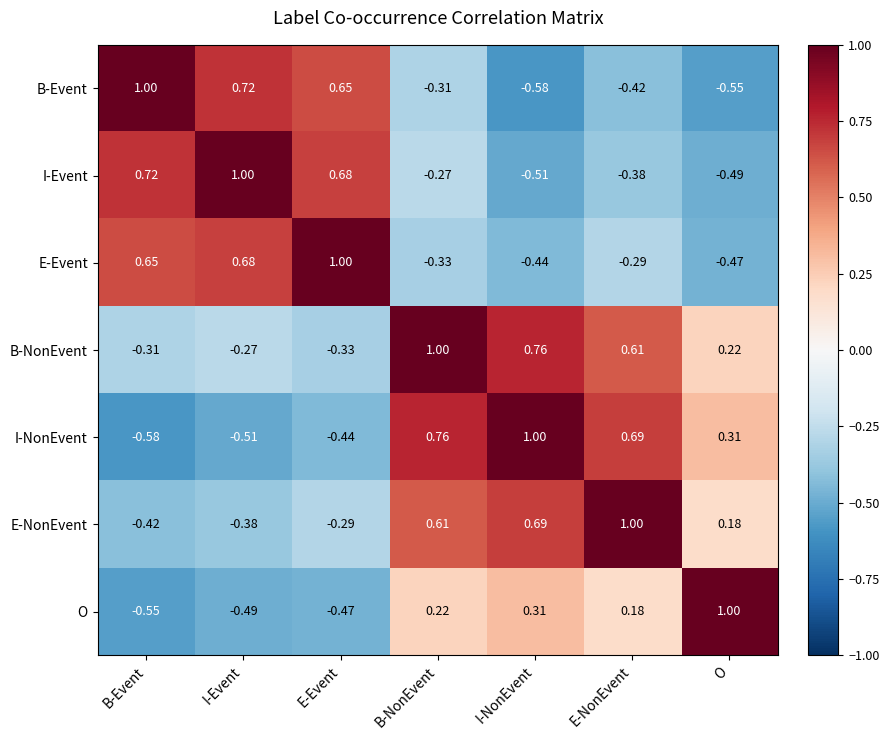

Is the value of E-Event at B-NonEvent greater than the value of I-NonEvent at B-Event?

Yes